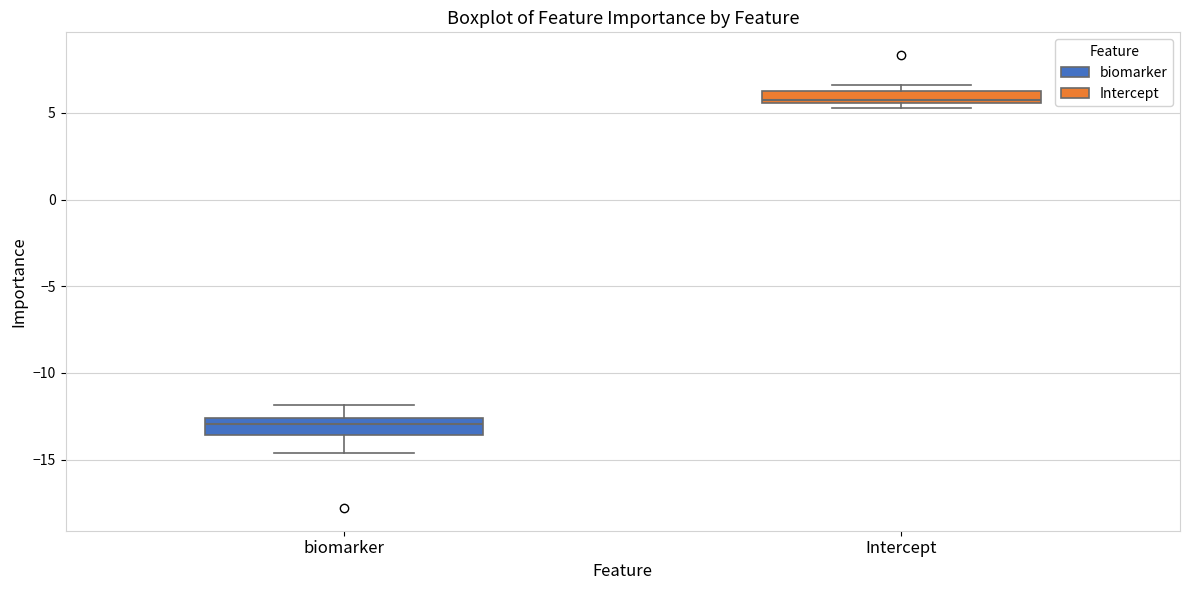

Which box has the lowest median line?

biomarker